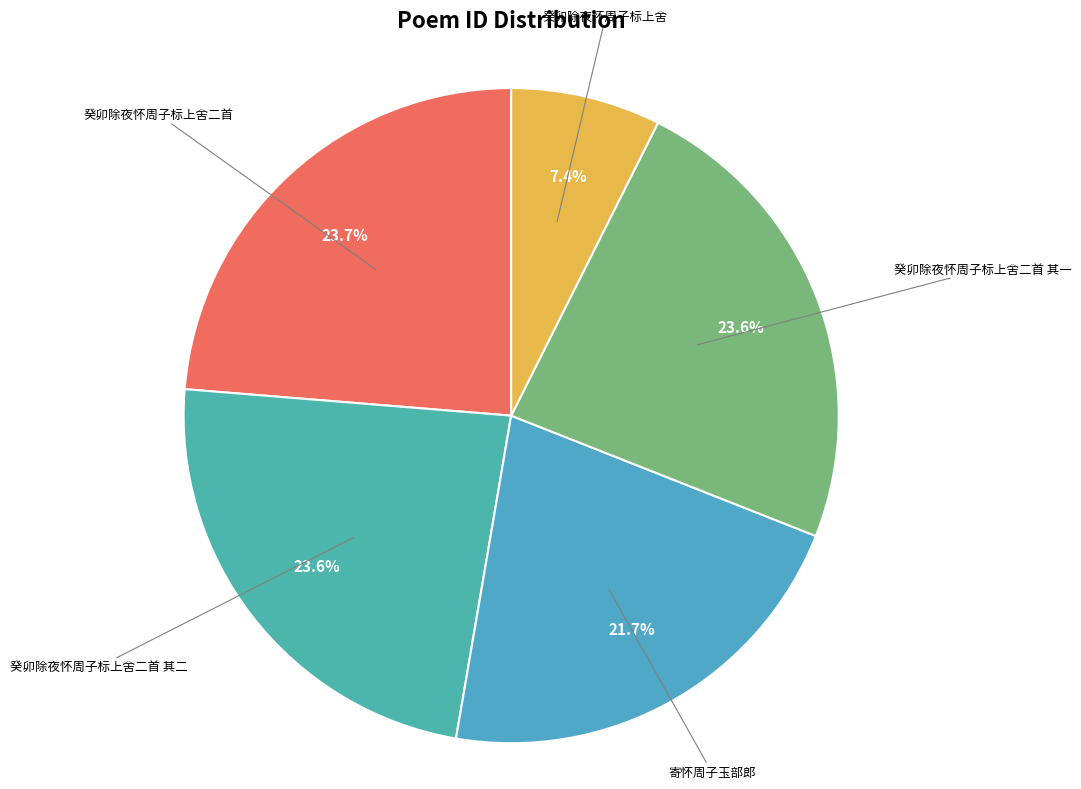

Is there a majority slice in this chart?

No